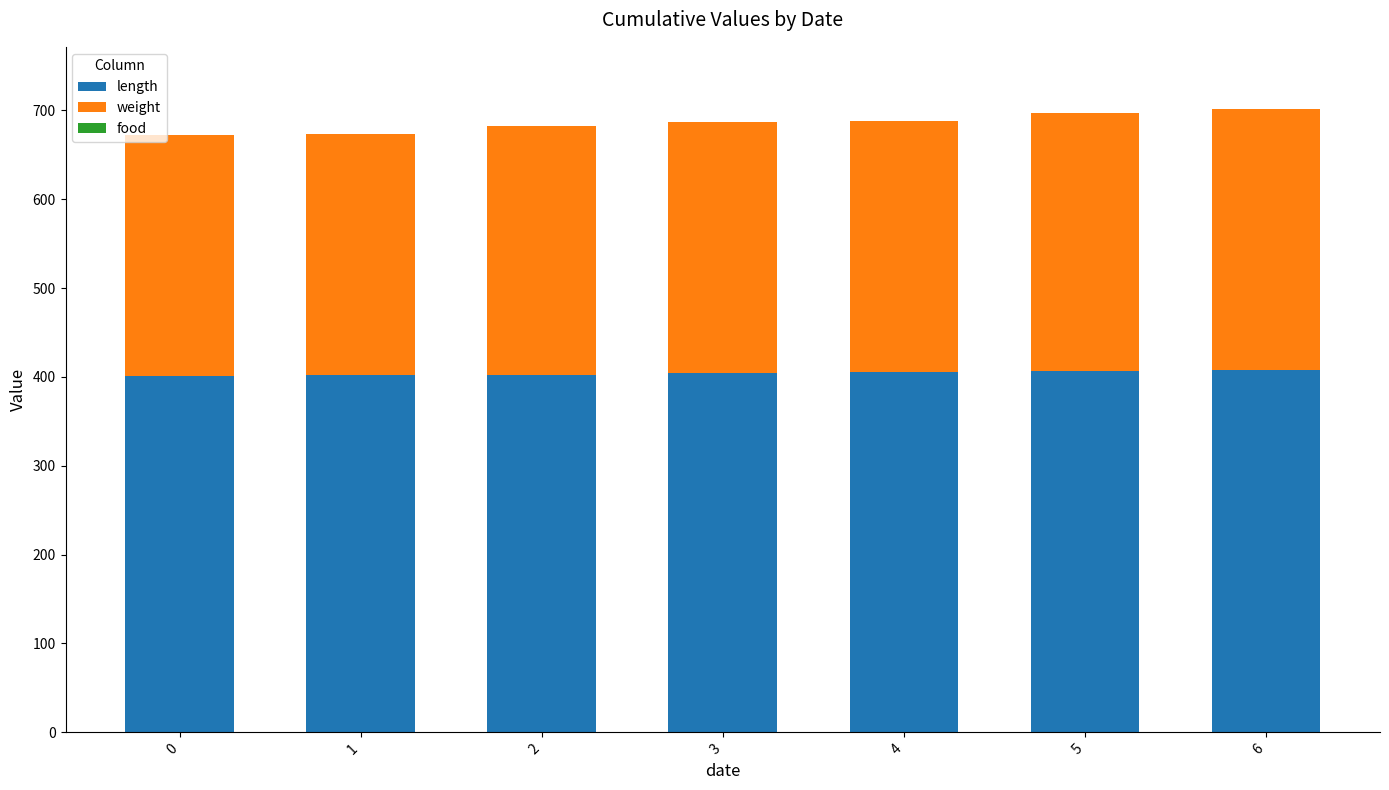

What is the minimum value for length?

401.3